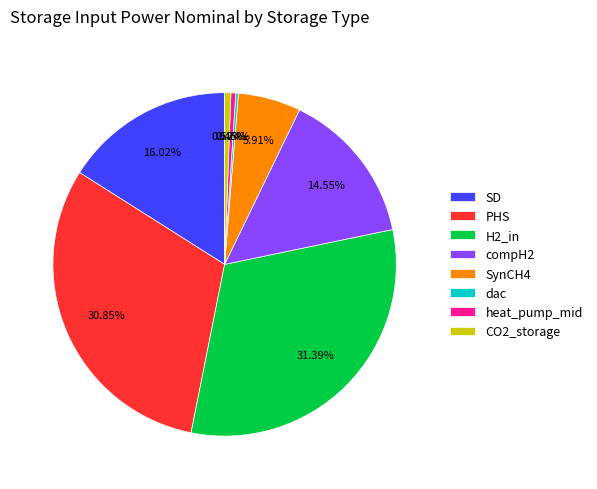

Is SD the majority of the pie?

No